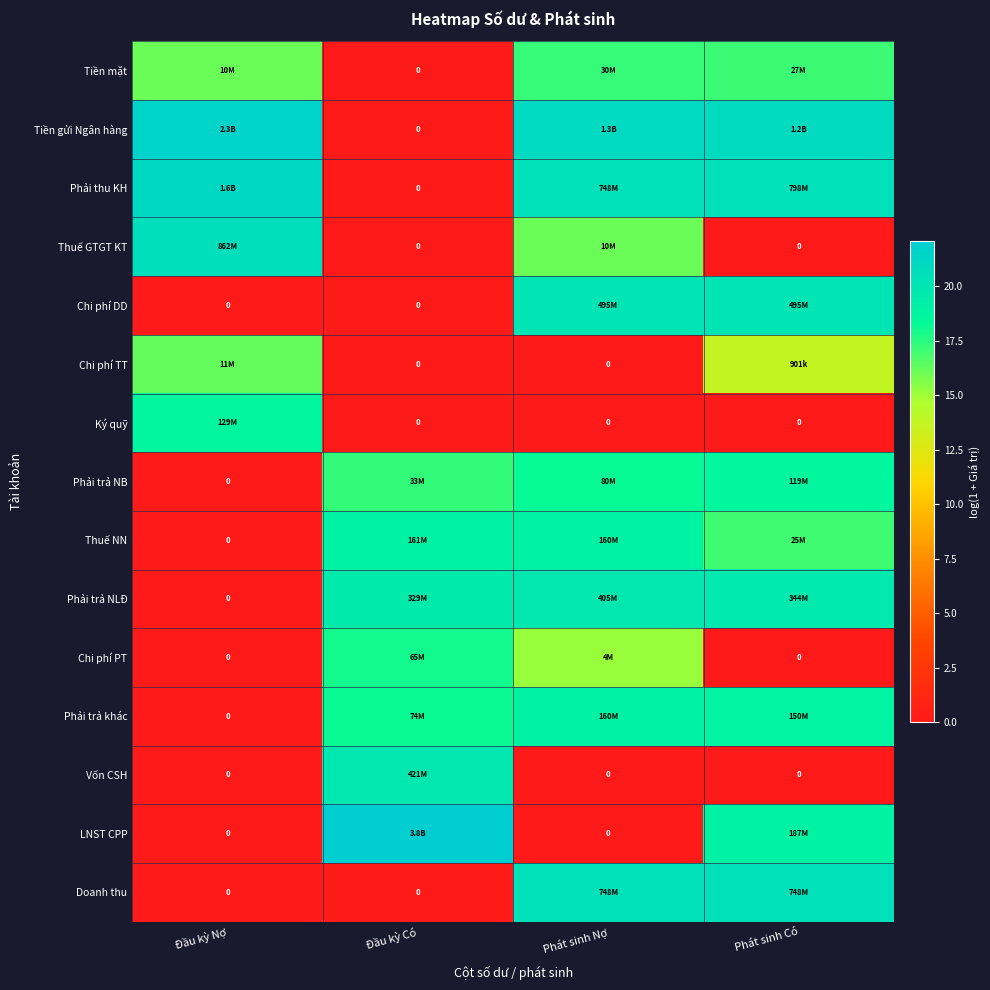

Is it true that LNST CPP equals 0.0 at Phát sinh Nợ?

True